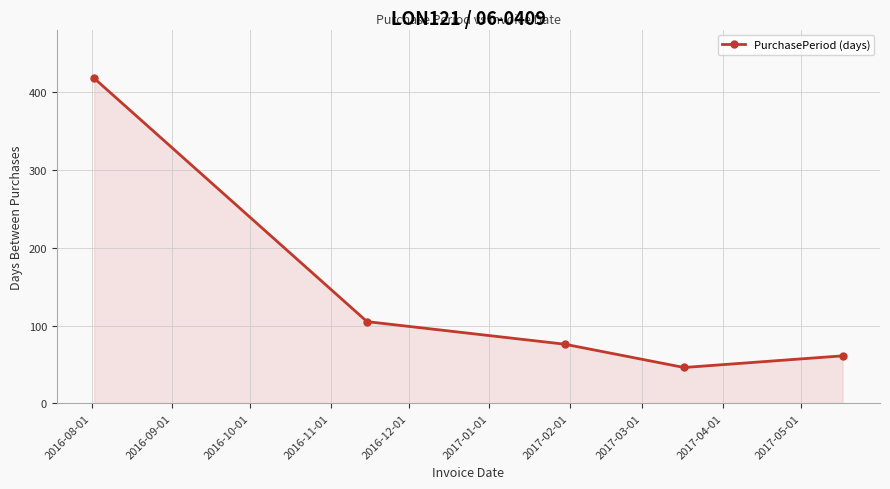

Reading left to right, what are all the values shown in this chart?

418	105	76	46	61